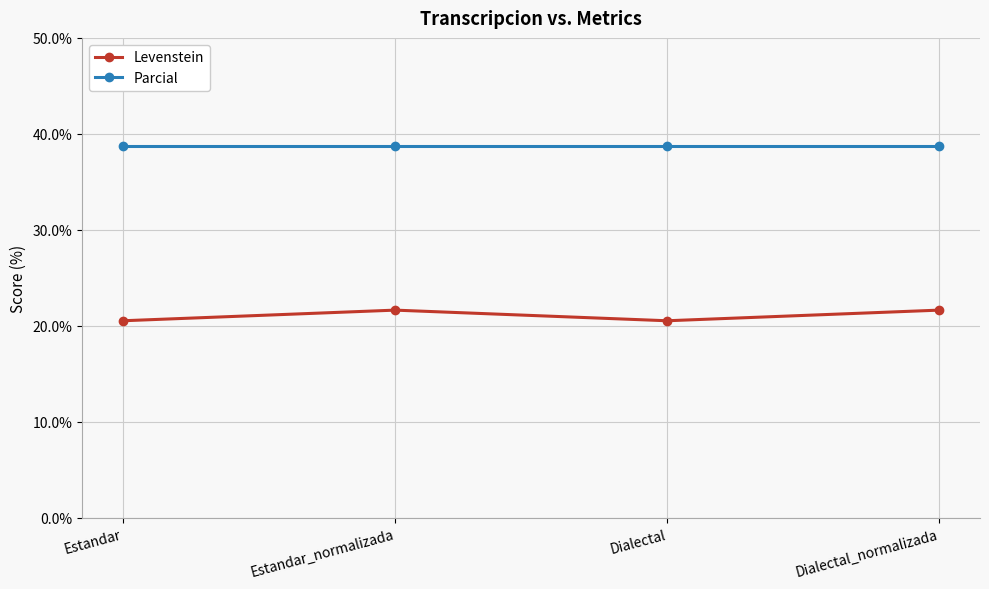

Is the value of Levenstein at Estandar_normalizada greater than the value of Parcial at Estandar_normalizada?

No